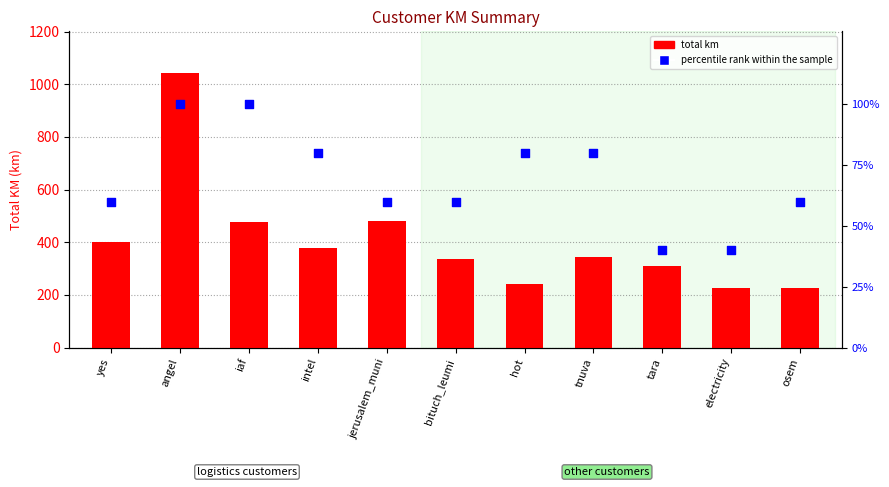

At which category is the sum across all series the highest?

angel